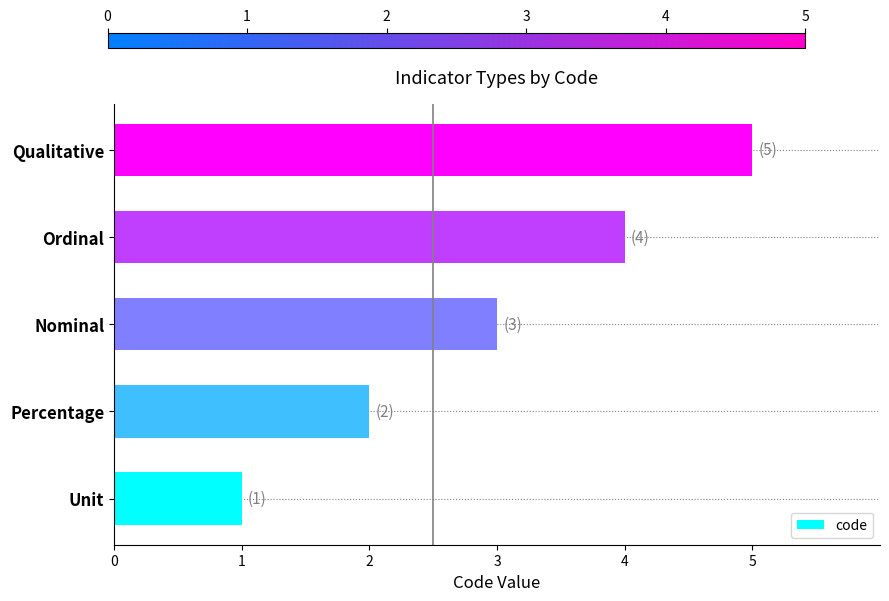

How many data points are less than 3?

2